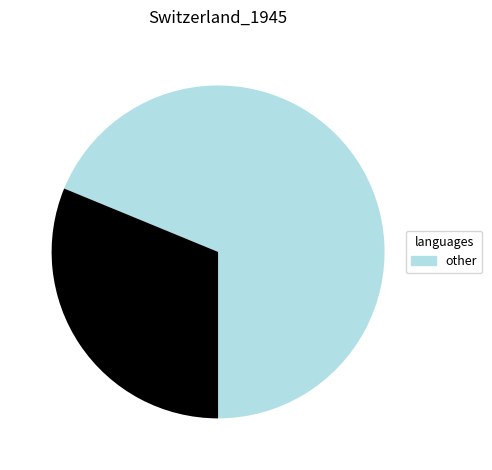

Is there a majority slice in this chart?

Yes